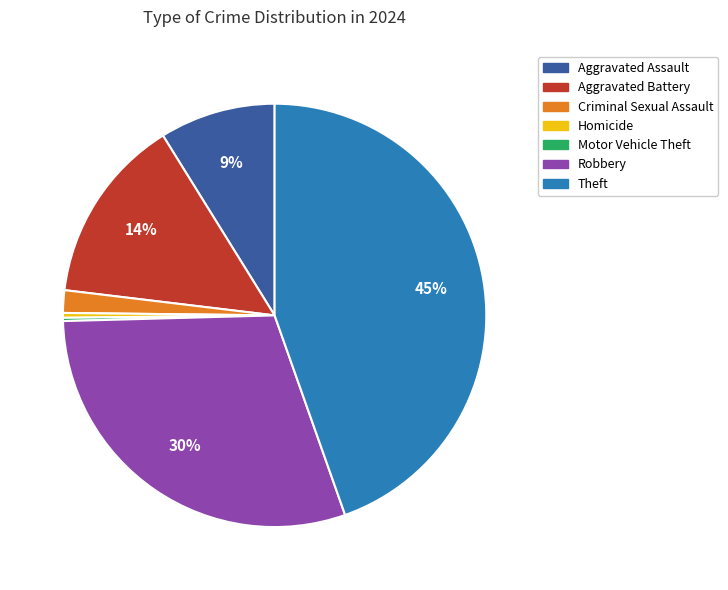

Is there any slice that represents more than half of the pie?

No